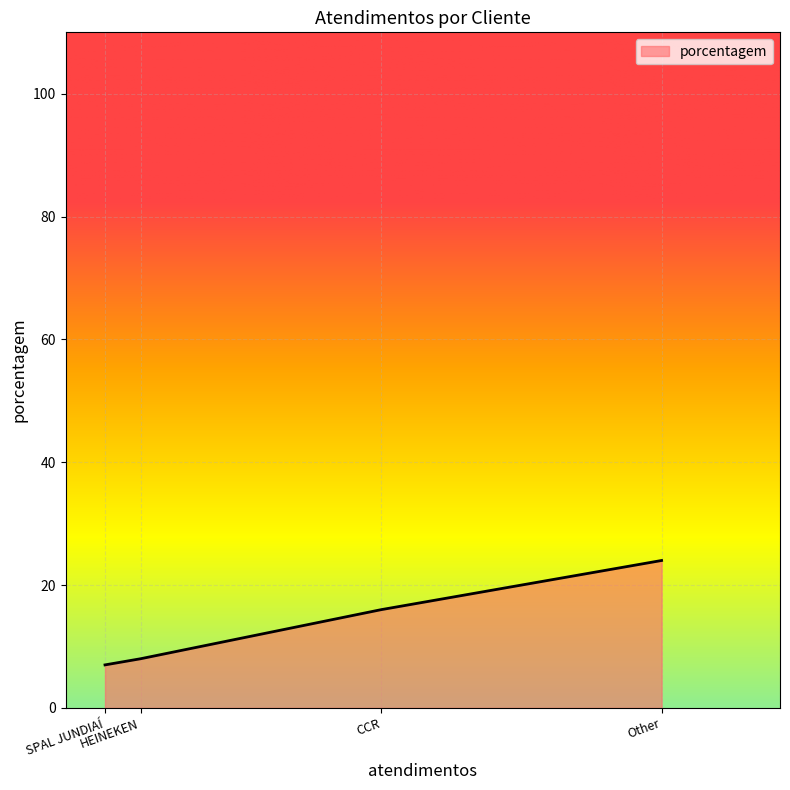

What is the difference between the maximum and minimum values?

17